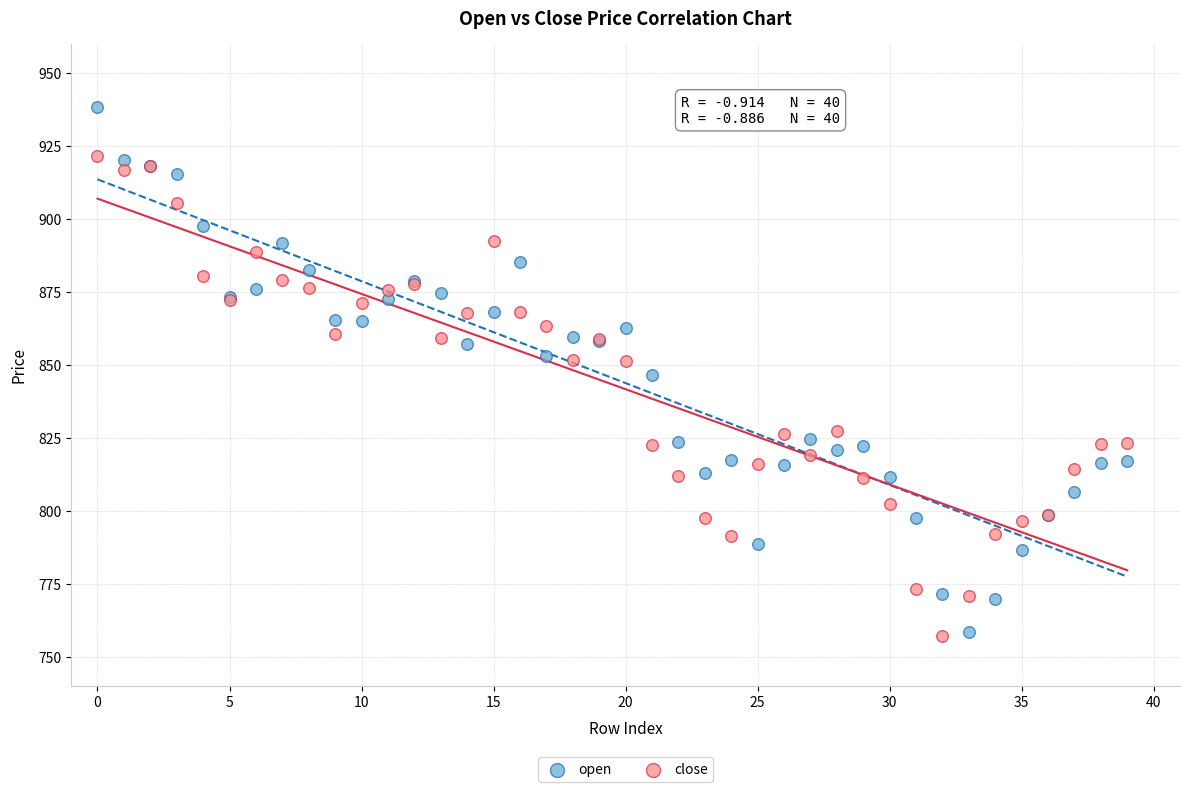

Which series has the widest spread of Y values?

open